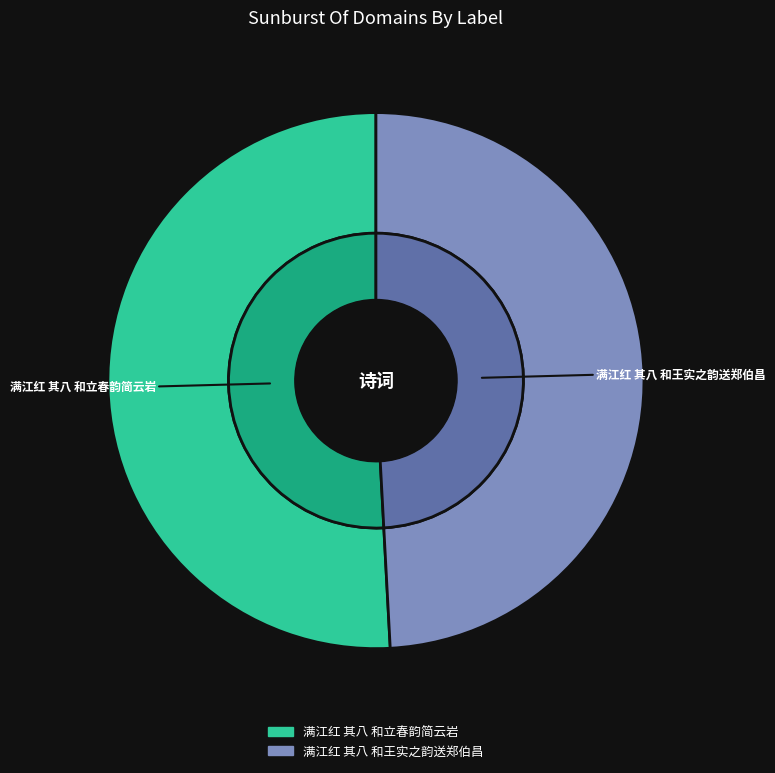

Does any single category account for the majority?

Yes